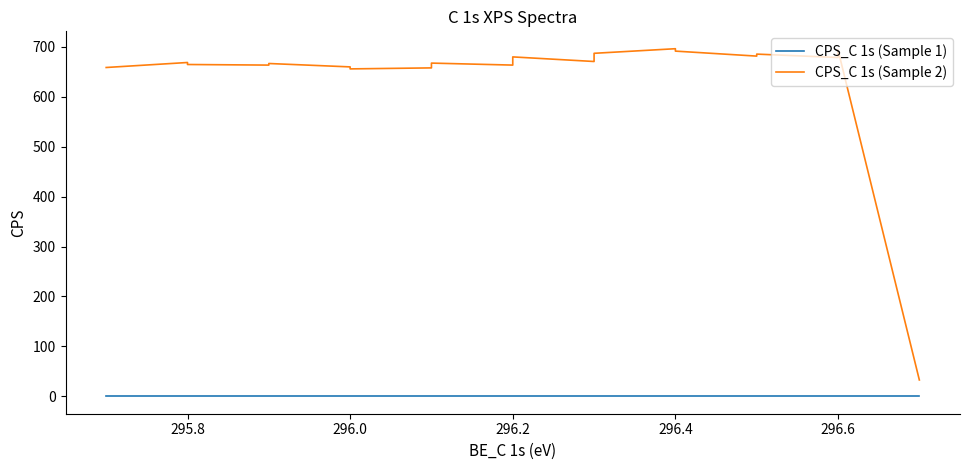

True or false: CPS_C 1s (Sample 1) has more than 1 points higher than both neighbors.

False